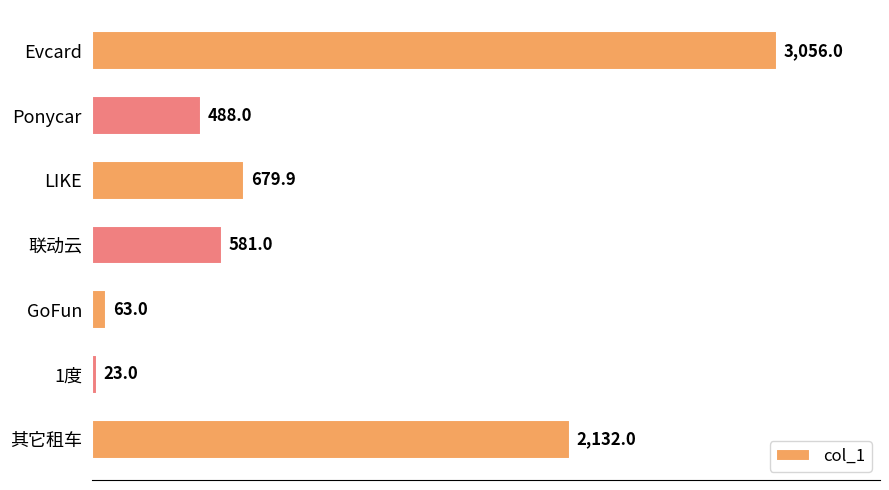

Does the chart contain stacked bars?

No